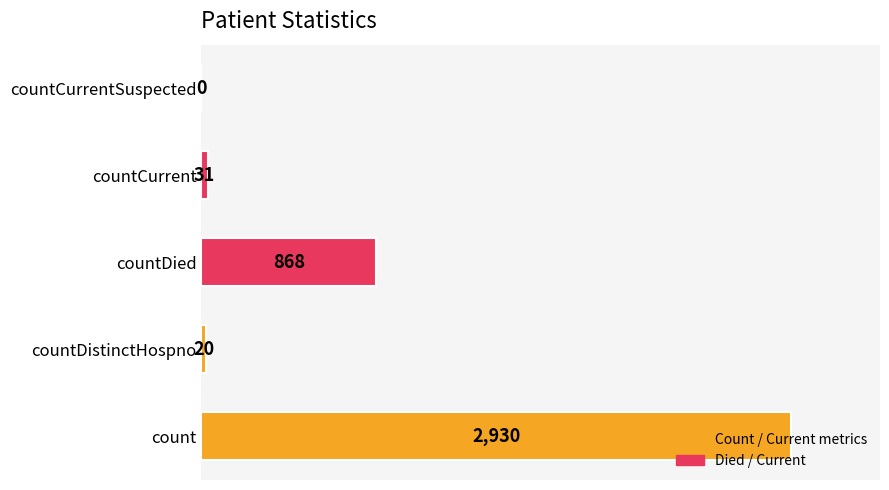

Where is the data nearest to the value 1465?

countDied